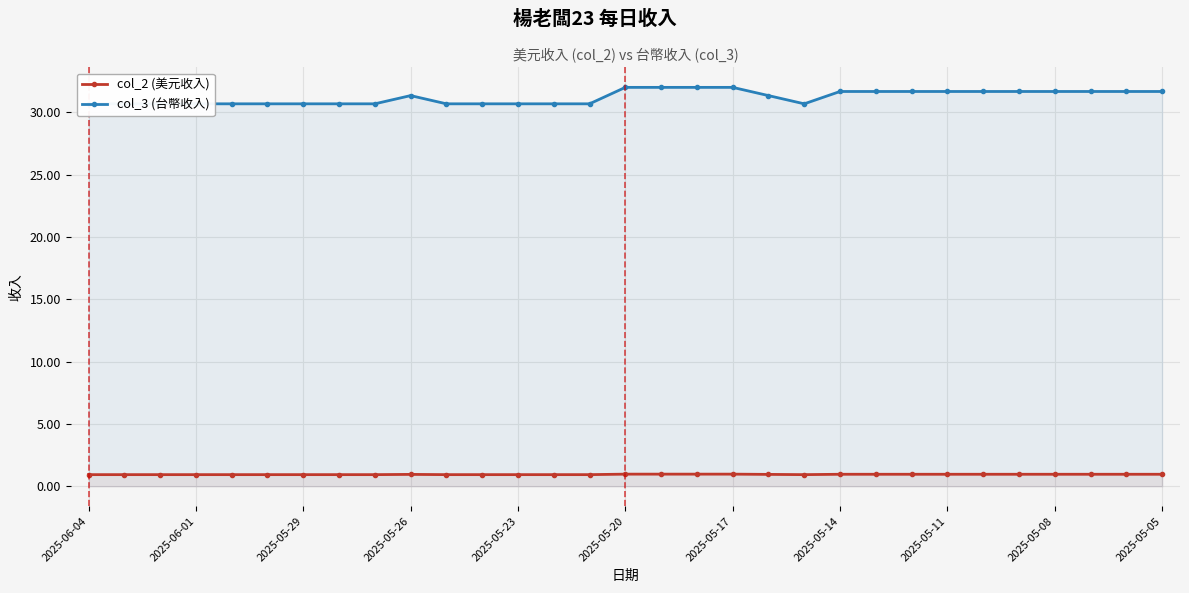

True or false: col_2 (美元收入) and col_3 (台幣收入) cross at least once.

False